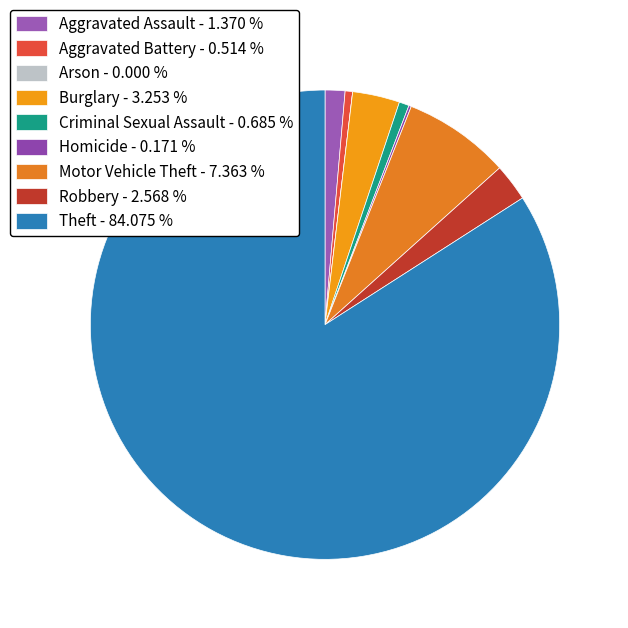

To the nearest percent, what is the difference between the Arson and Criminal Sexual Assault slice percentages?

1%